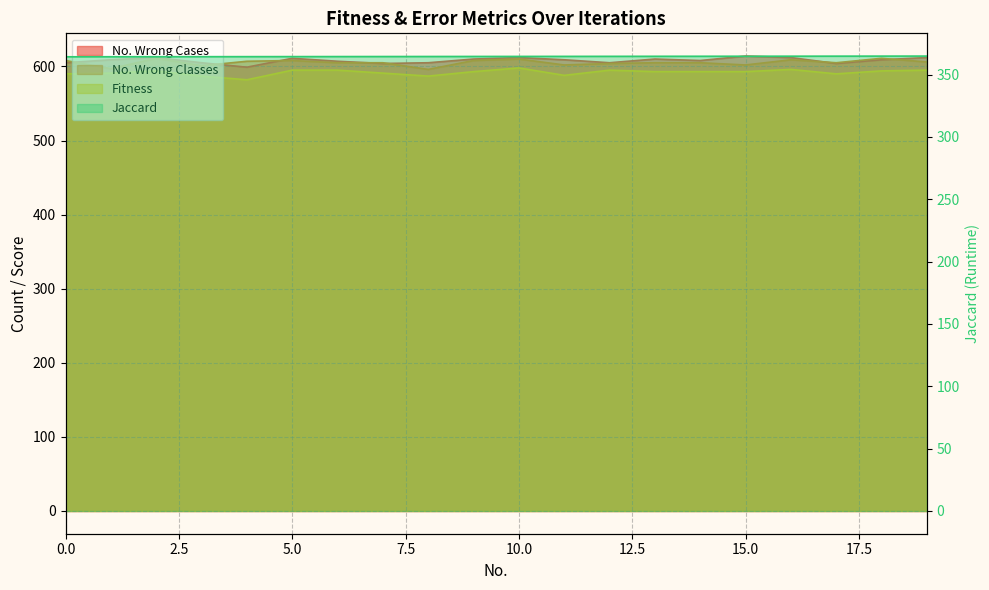

Reading left to right, what are all the values shown in this chart?

364.3	364.3	364.4	364.4	364.4	364.5	364.5	364.5	364.5	364.6	364.6	364.6	364.7	364.7	364.7	364.8	364.8	364.8	364.8	364.9